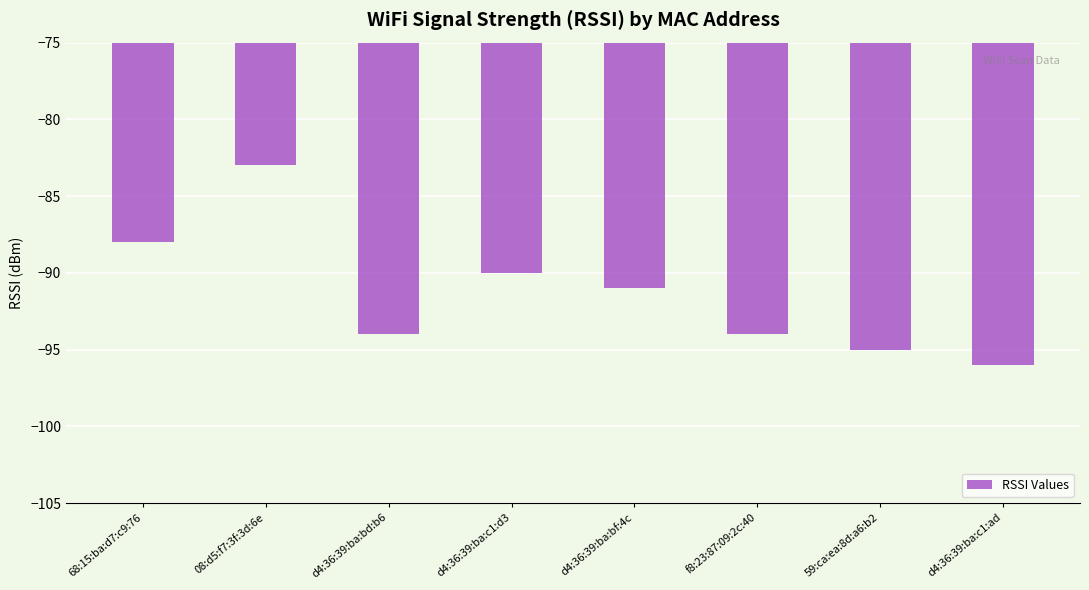

Reading left to right, what are all the values shown in this chart?

-88	-83	-94	-90	-91	-94	-95	-96